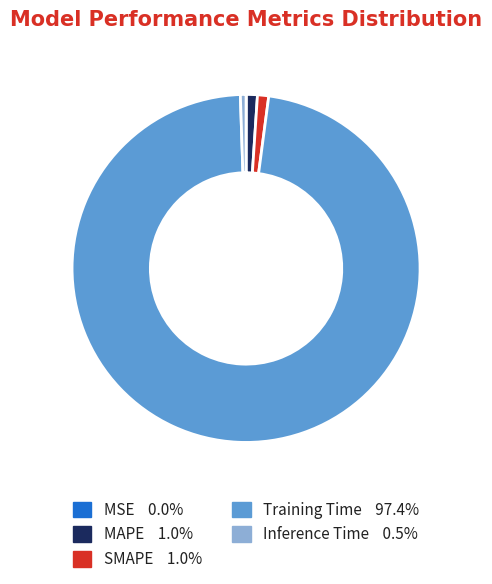

Between Training Time and Inference Time, which is larger?

Training Time